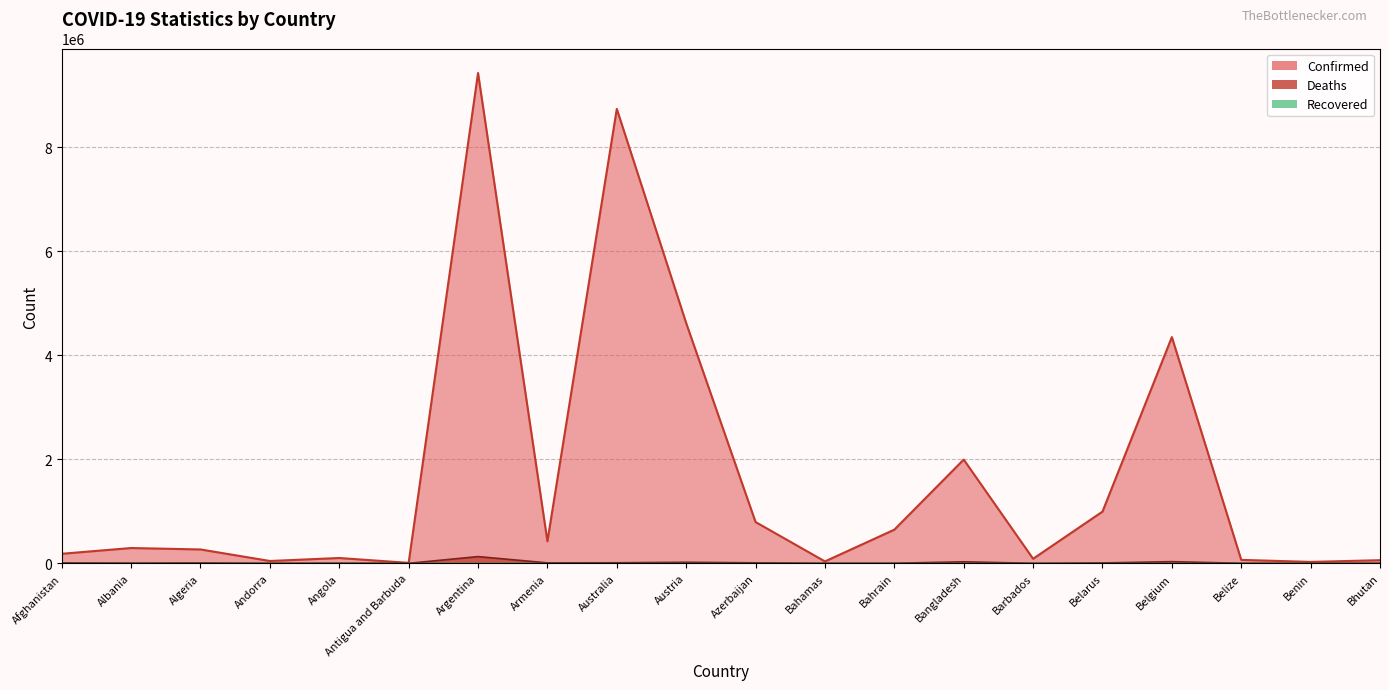

What position from the right is Bhutan?

1